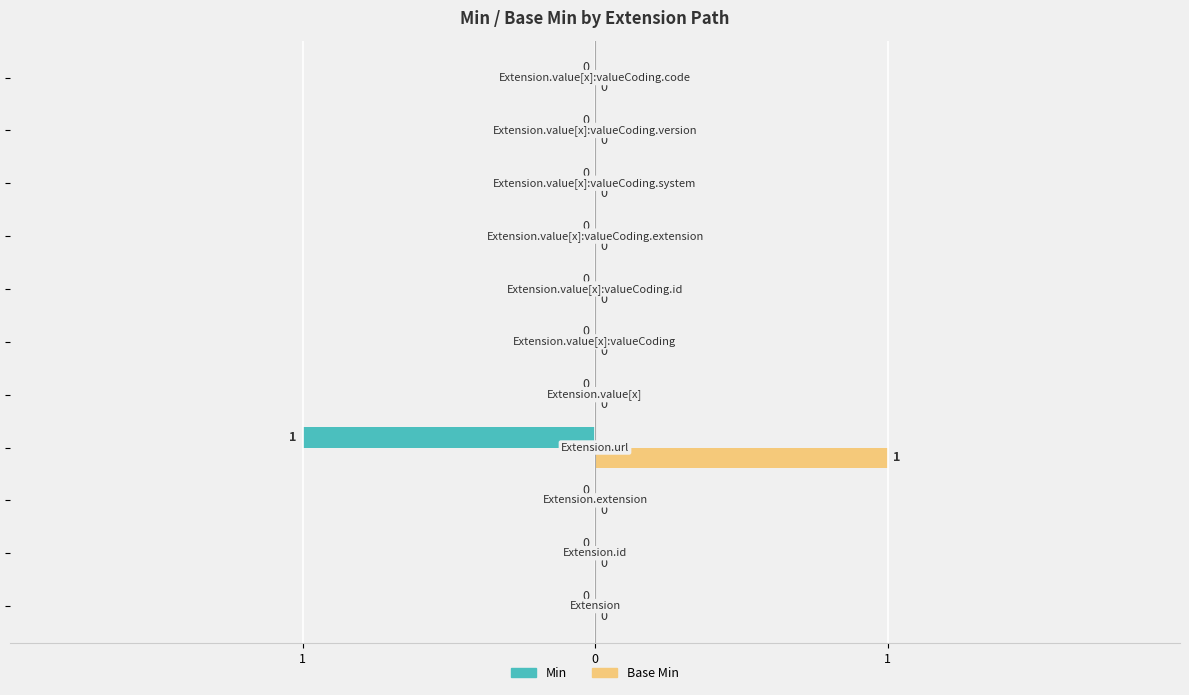

Reading left to right, what are all the values shown in this chart?

Min: 0	0	0	-1	0	0	0	0	0	0	0
Base Min: 0	0	0	1	0	0	0	0	0	0	0